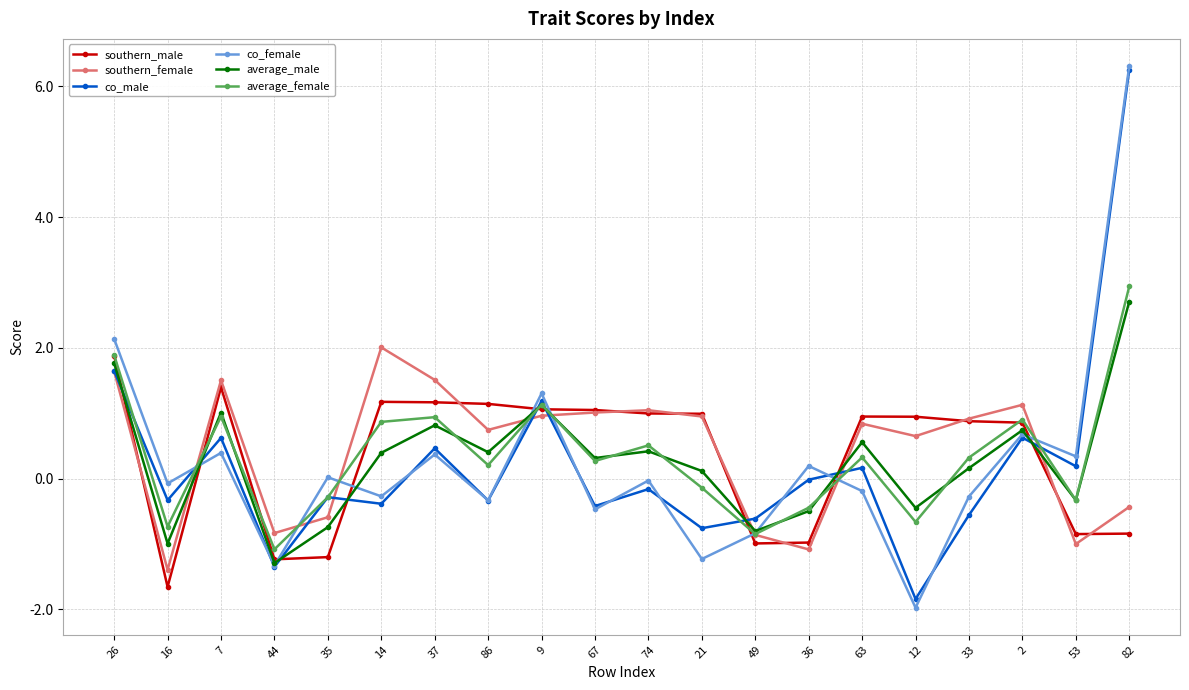

What are all the series names shown in the legend?

southern_male, southern_female, co_male, co_female, average_male, average_female